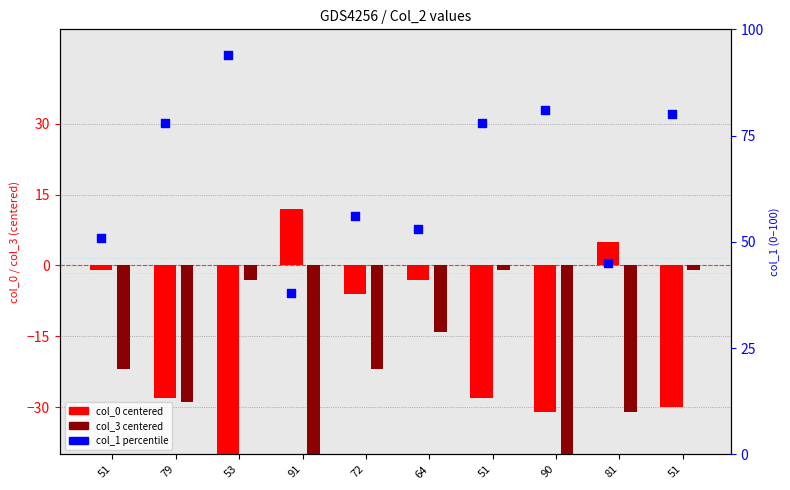

Which series reaches the maximum Y coordinate?

col_1 (percentile rank)